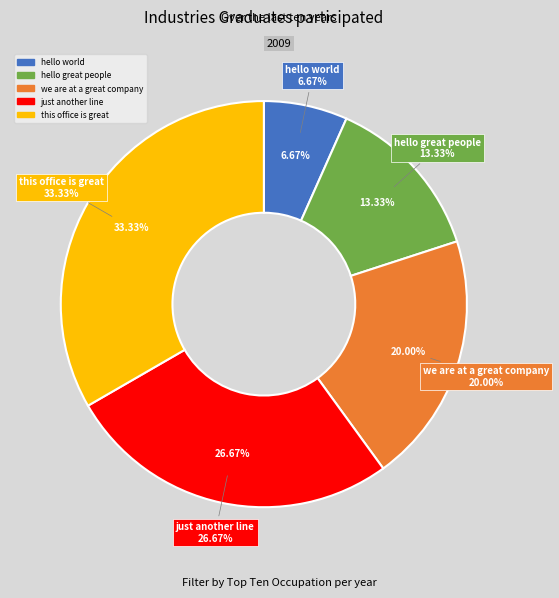

True or false: hello great people accounts for 13% of the total.

True